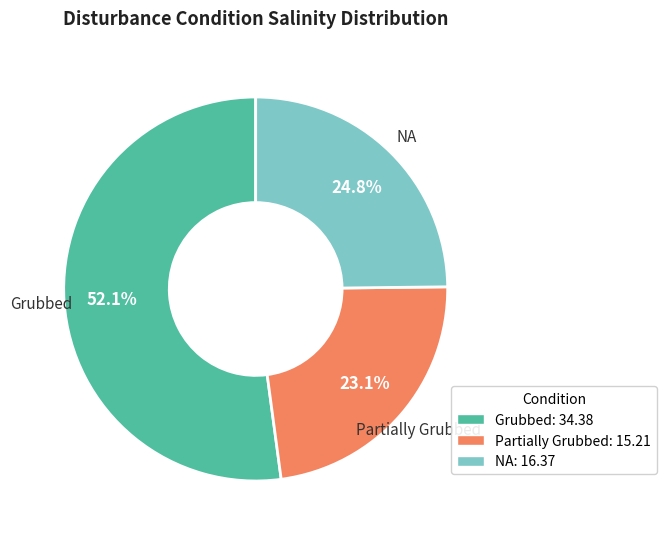

Which category has the smallest portion of the pie?

Partially Grubbed